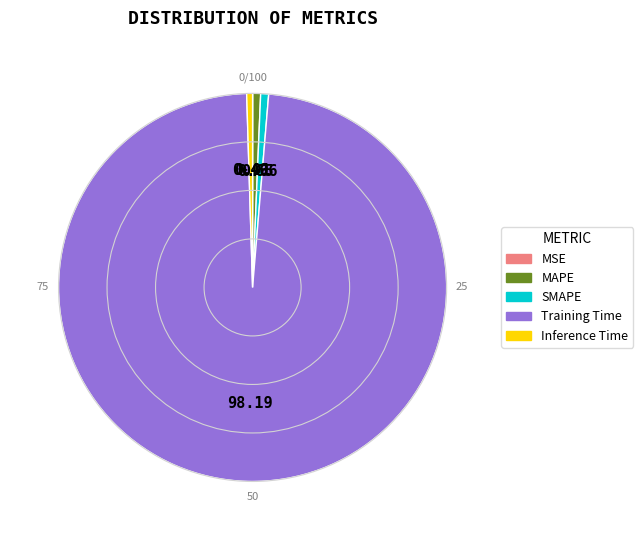

Which slice is the largest?

Training Time